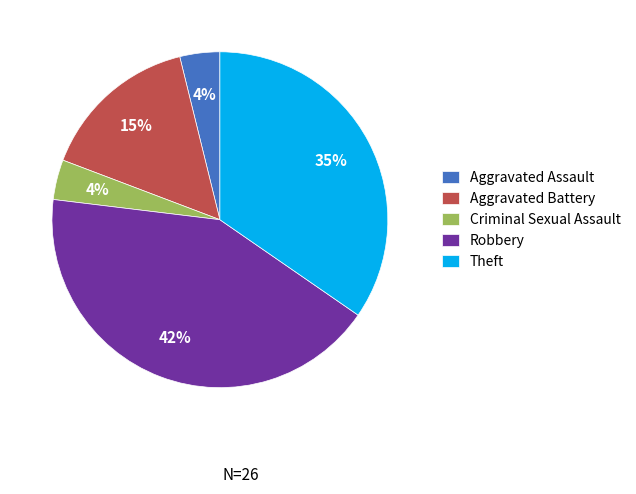

Which slice is the largest?

Robbery